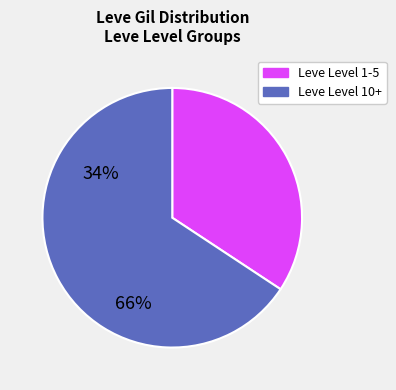

Does any single category account for the majority?

Yes